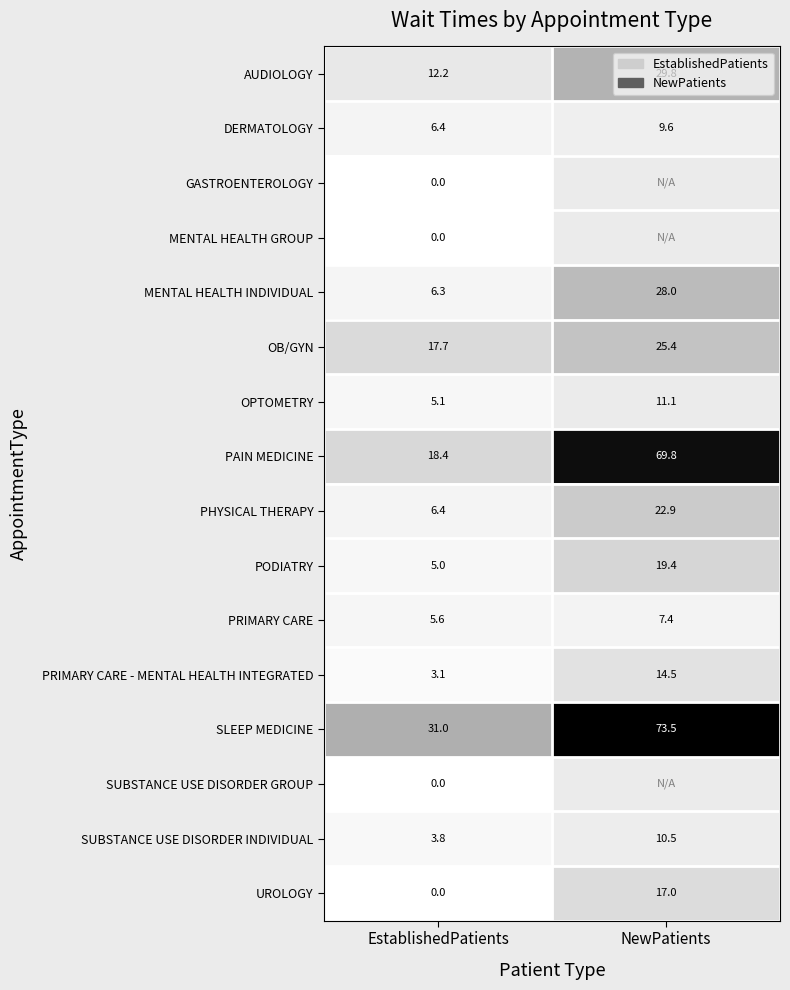

Is it true that MENTAL HEALTH INDIVIDUAL equals 42.2 at NewPatients?

False